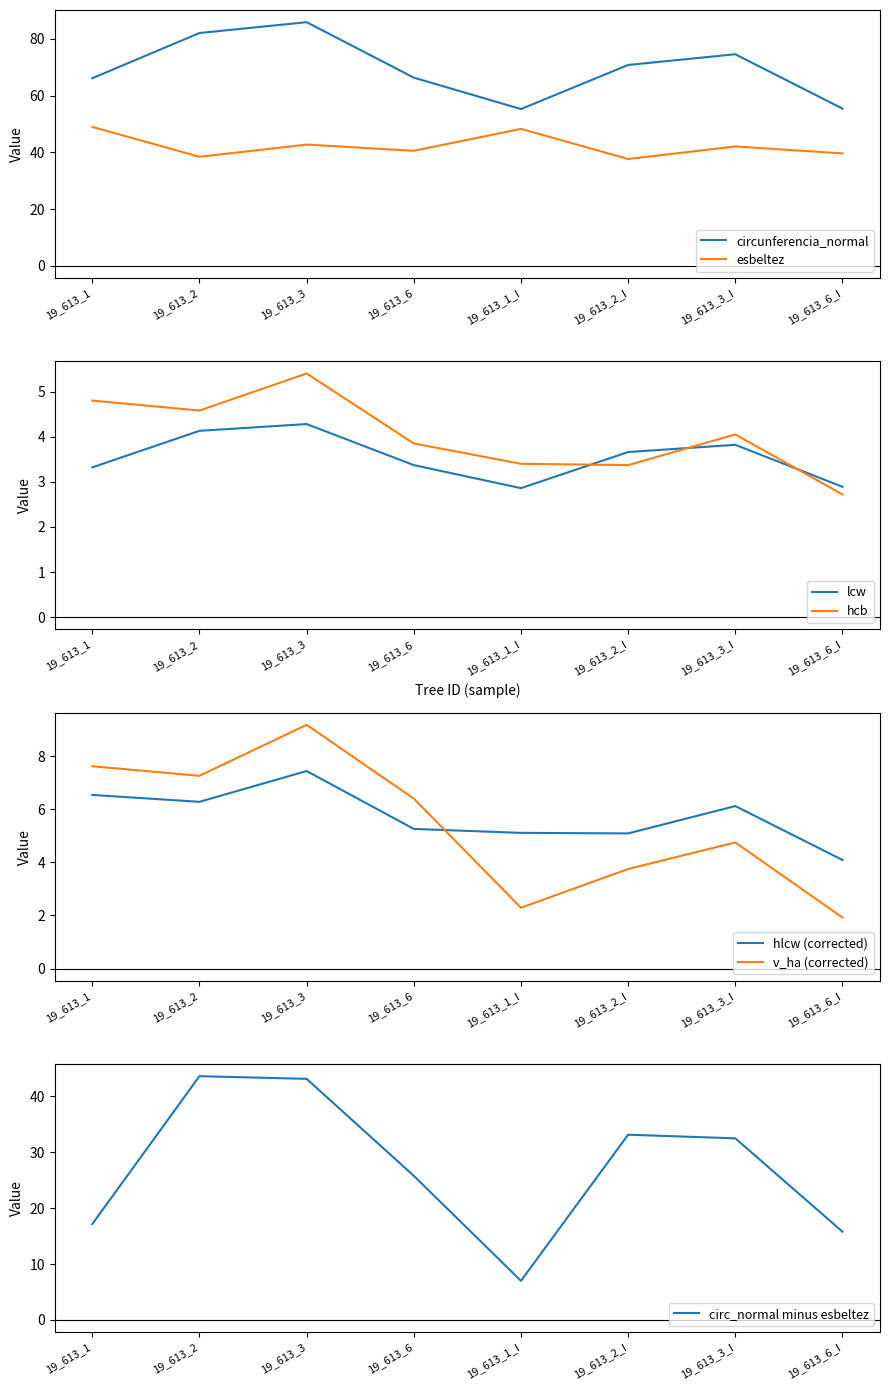

Which has a higher value, 19_613_3 or 19_613_6_I?

19_613_3